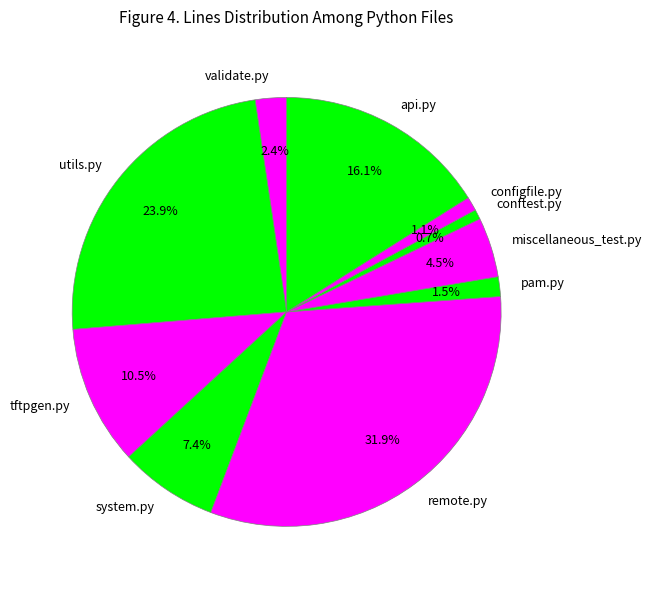

To the nearest percent, what is the combined percentage of conftest.py and pam.py?

2%